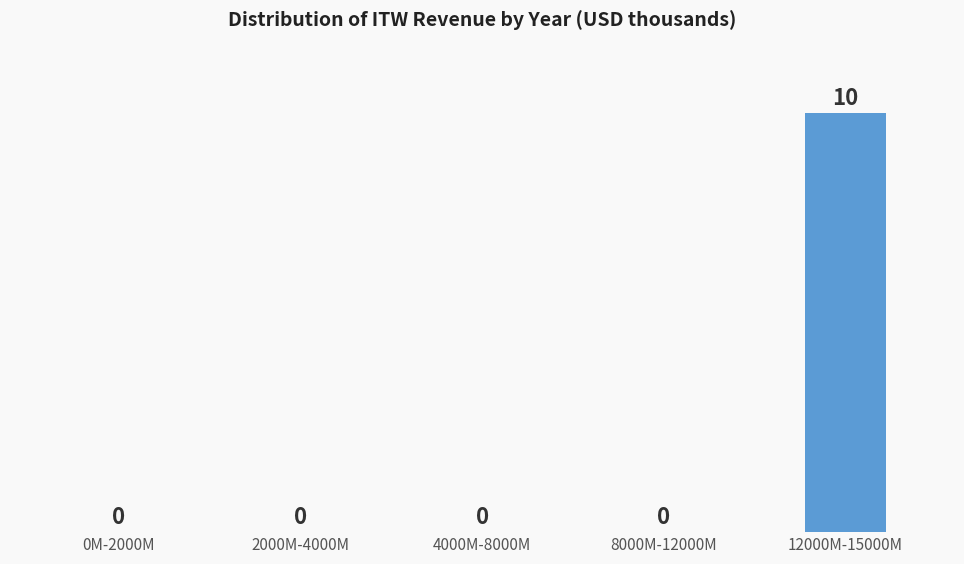

Reading left to right, list all the values displayed in this chart.

0M-2000M=0	2000M-4000M=0	4000M-8000M=0	8000M-12000M=0	12000M-15000M=10